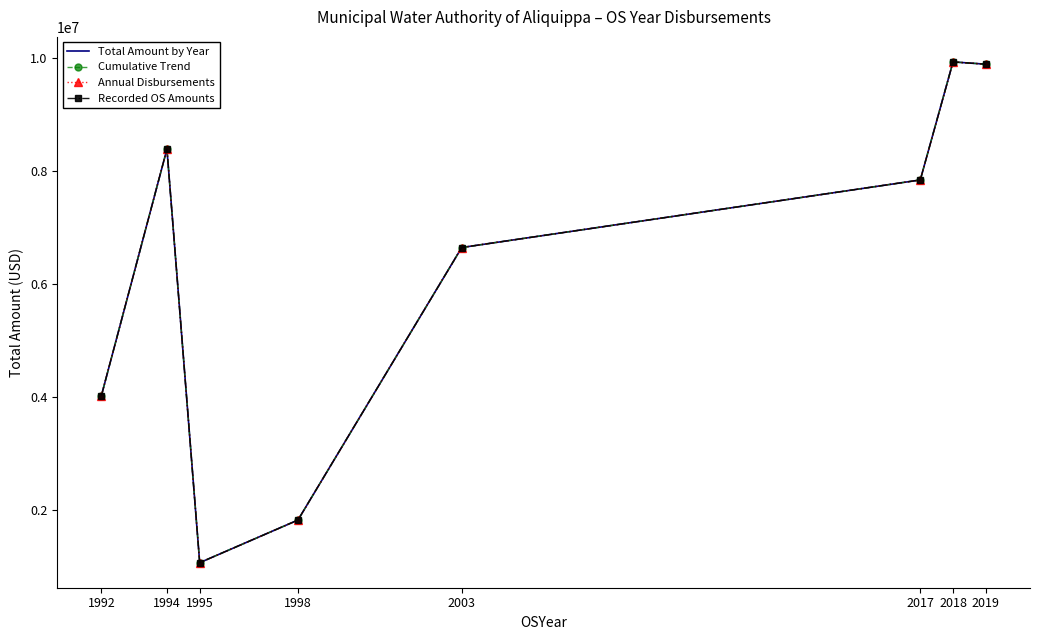

Between 1992 and 1994, which is larger?

1994